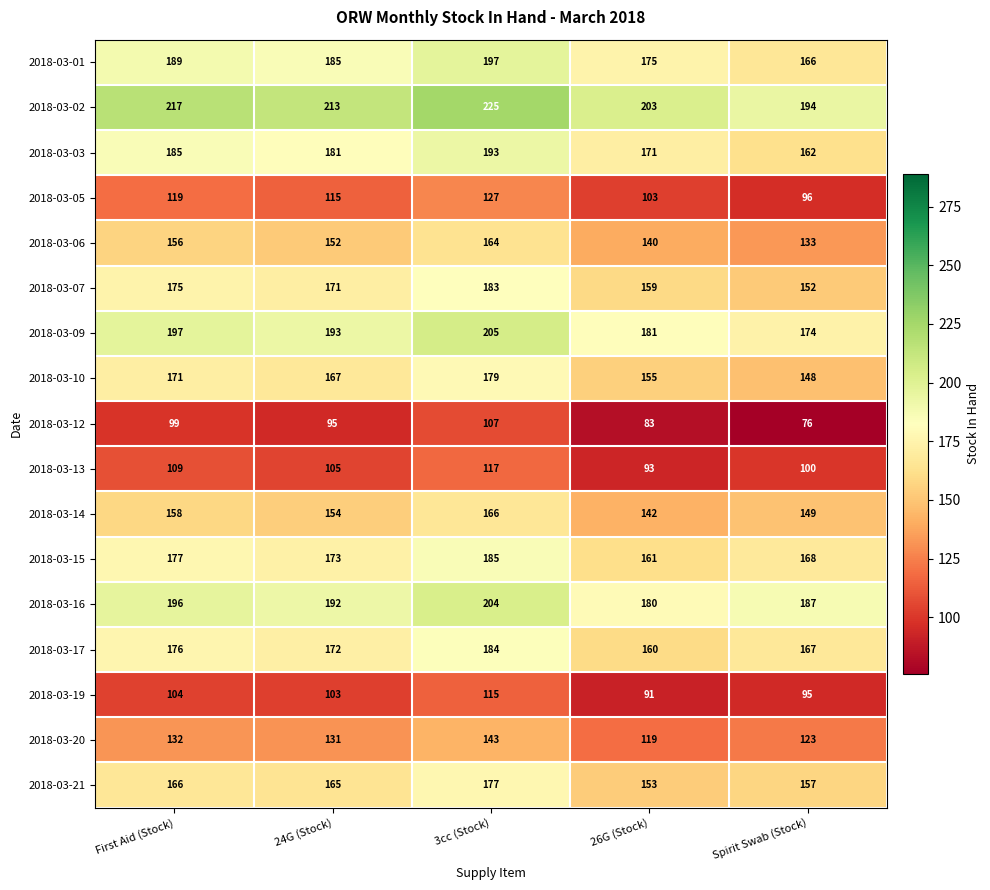

Rank the series at 26G (Stock) from highest to lowest value.

2018-03-02, 2018-03-09, 2018-03-16, 2018-03-01, 2018-03-03, 2018-03-15, 2018-03-17, 2018-03-07, 2018-03-10, 2018-03-21, 2018-03-14, 2018-03-06, 2018-03-20, 2018-03-05, 2018-03-13, 2018-03-19, 2018-03-12